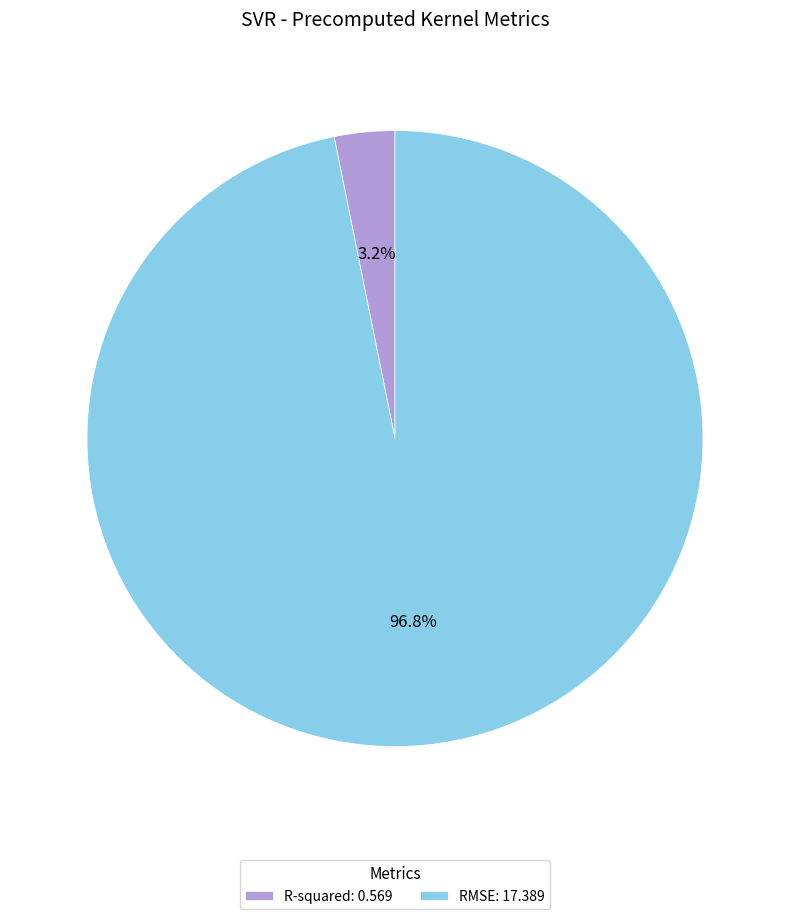

To the nearest percent, what is the difference between the R-squared and RMSE slice percentages?

94%